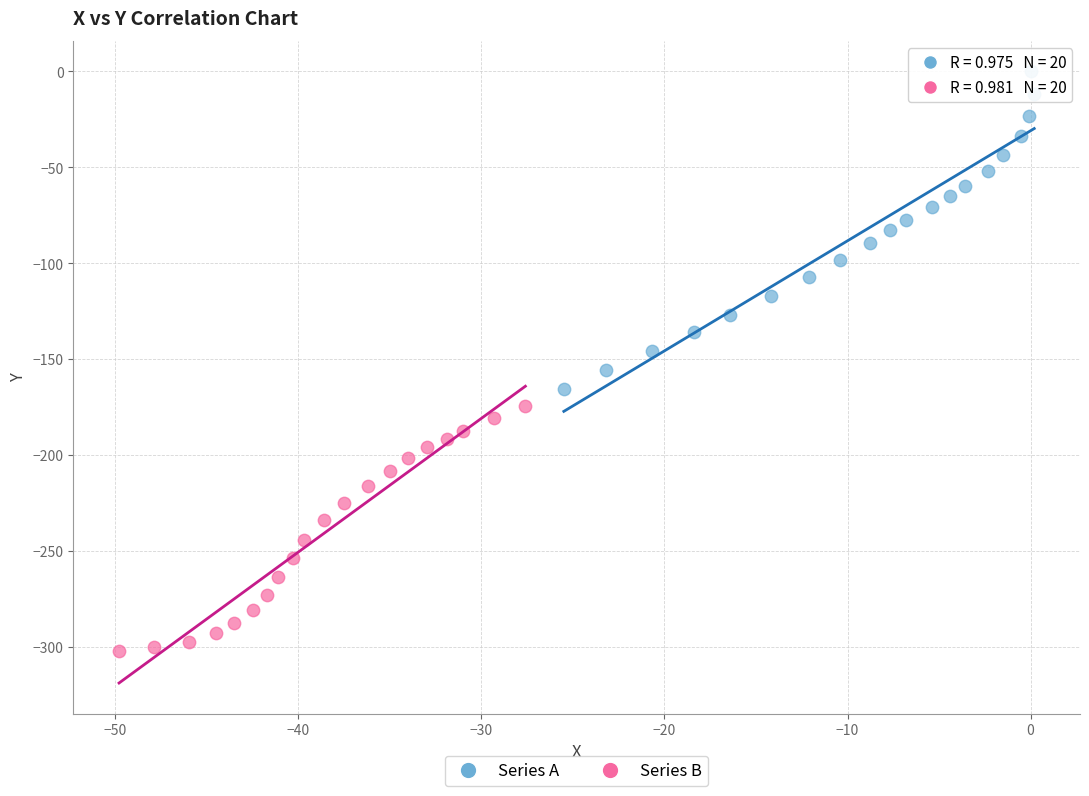

Which series contains the highest Y value?

Series A